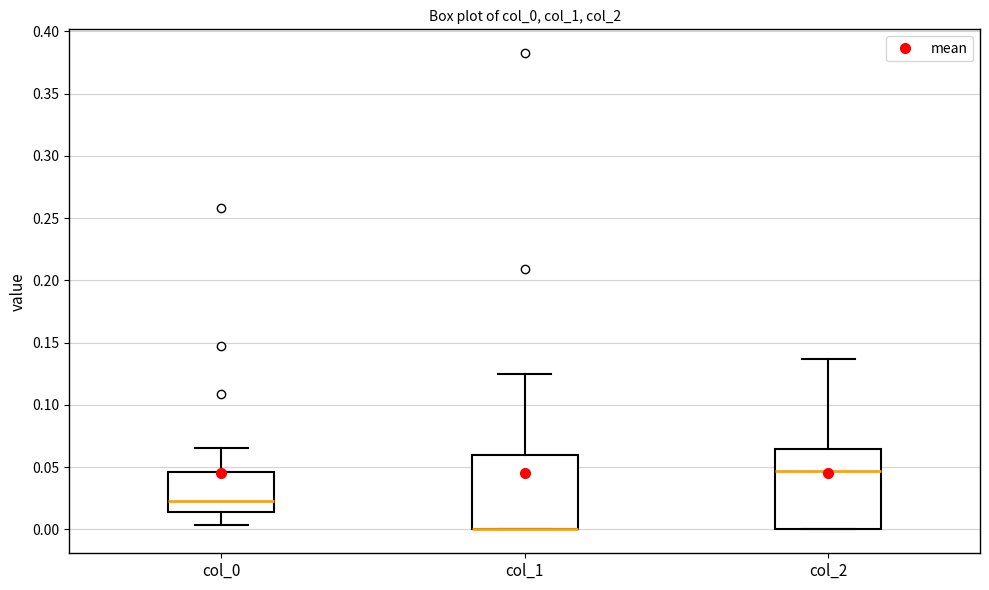

Reading left to right, read every box against the y-axis: the position of its median line, the range the box covers, and the ends of its whiskers. The values are not printed on the chart, so give them approximately, as read against the axis.

col_0: median 0.025, box 0.015 to 0.045, whiskers 0.005 to 0.065
col_1: median 0.000 (drawn on the box's lower edge), box 0.000 to 0.060, whiskers 0.000 to 0.125
col_2: median 0.045, box 0.000 to 0.065, whiskers 0.000 to 0.135